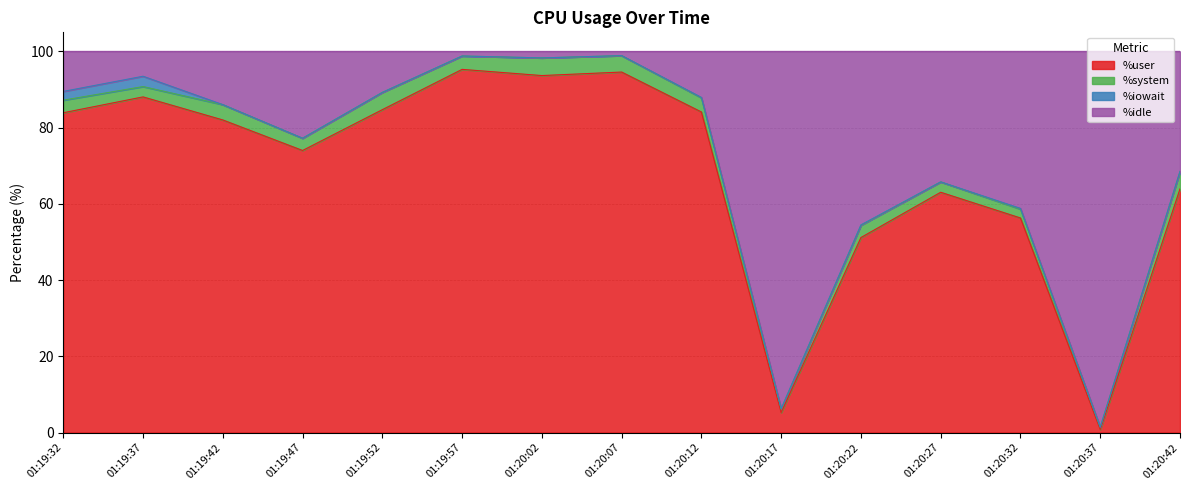

The value of %user at 01:19:47 is 74.0. True or false?

True